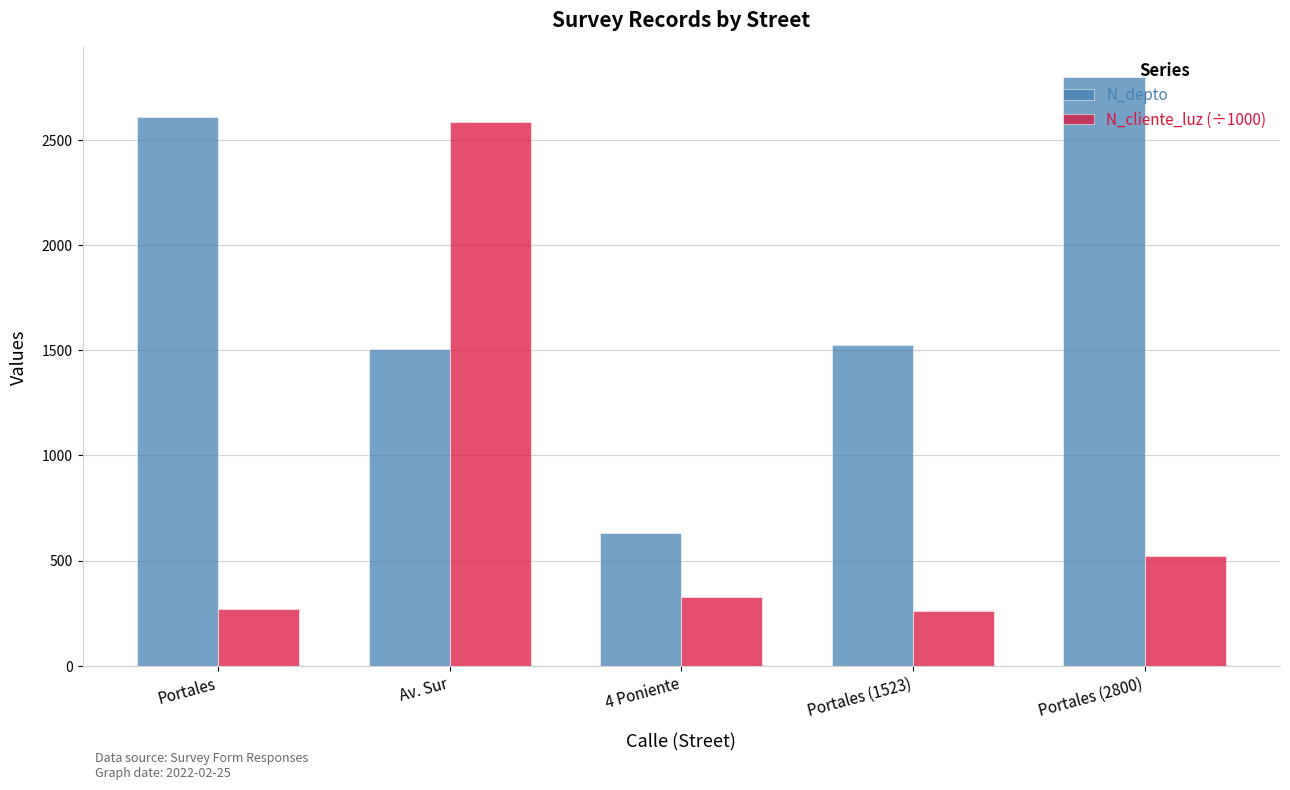

What are all the series names shown in the legend?

N_depto, N_cliente_luz (÷1000)